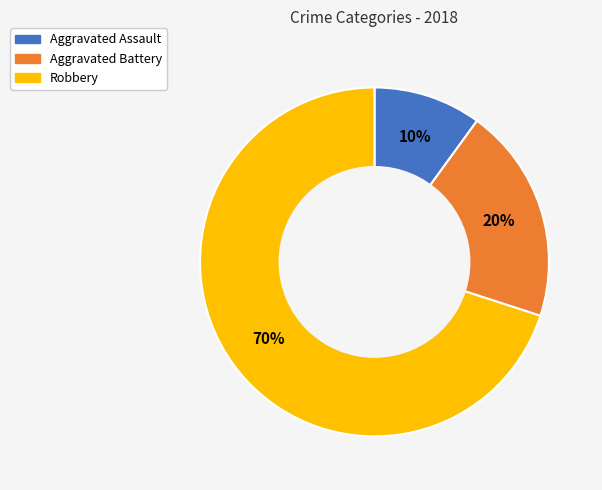

What is the ratio of the value at Aggravated Battery to the value at Aggravated Assault?

2.0